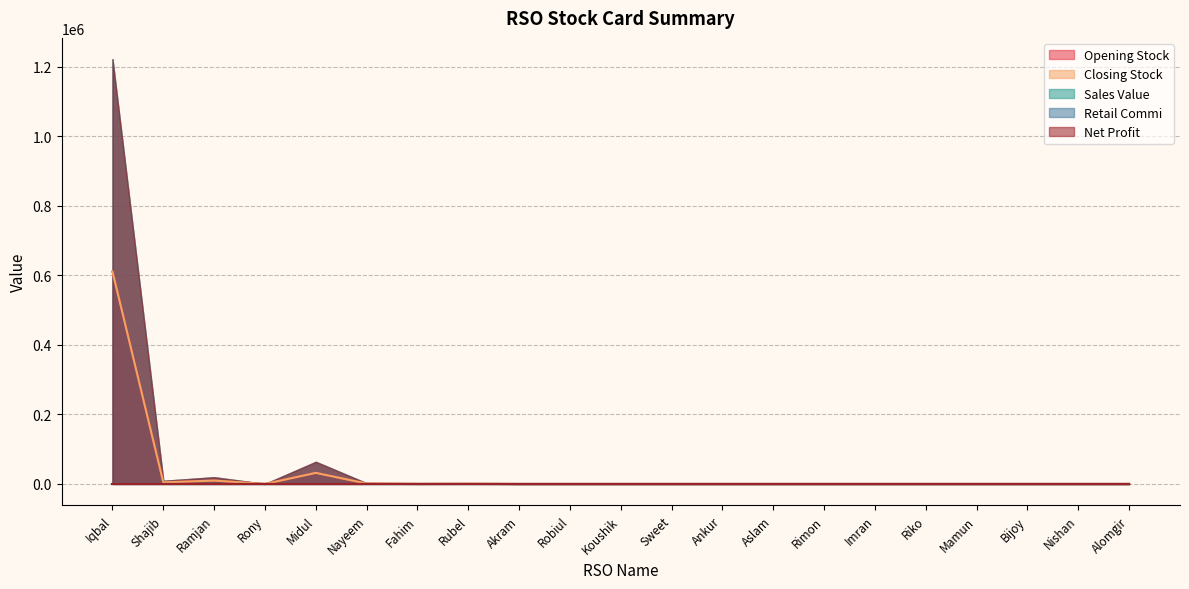

How many interior local valleys does the Closing Stock series have?

3